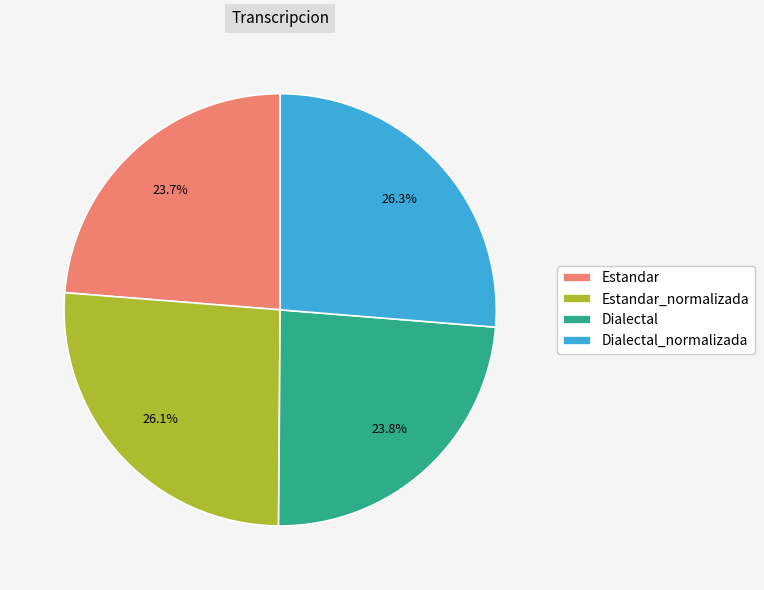

Approximately how many times larger is the value at Estandar compared to Estandar_normalizada?

0.9